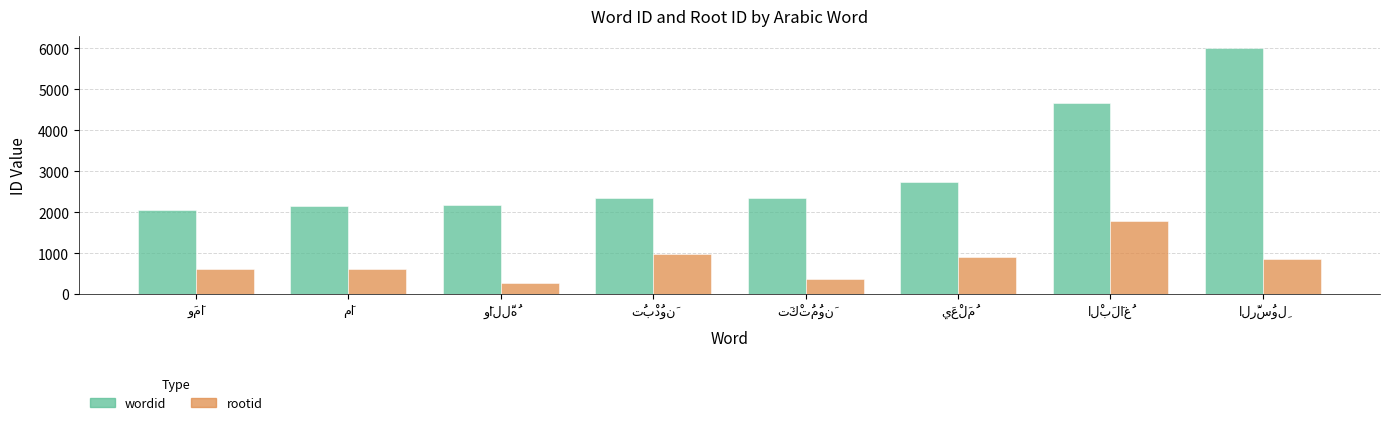

What are all the series names shown in the legend?

wordid, rootid